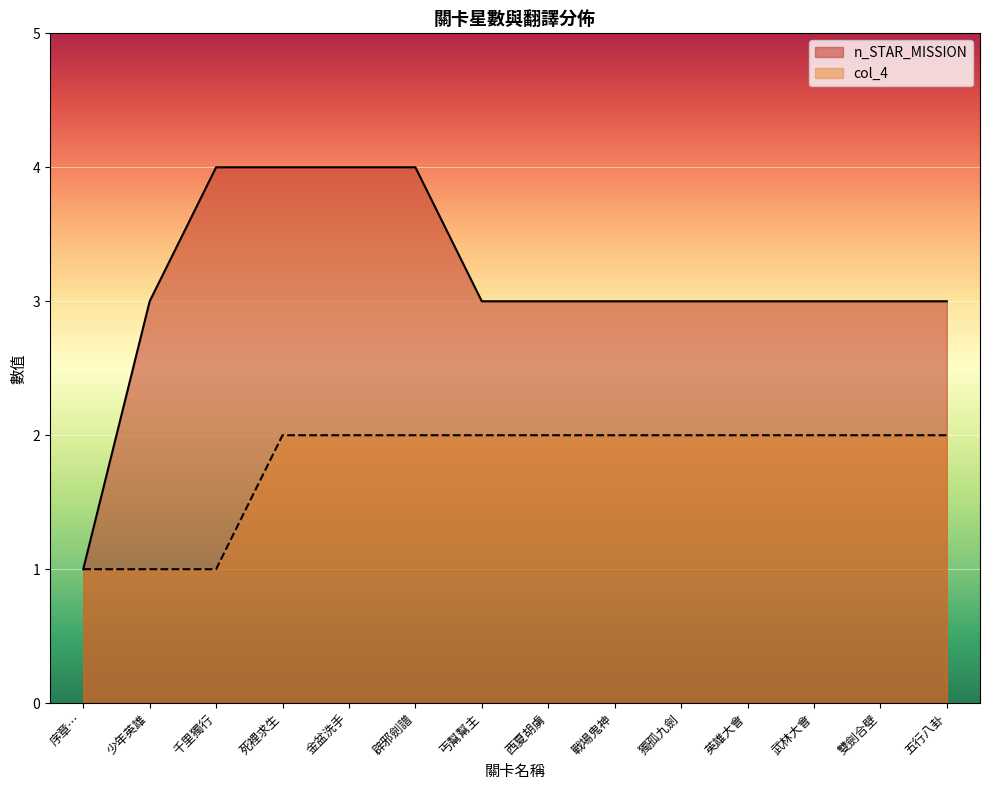

Is it true that col_4 equals 2 at 英雄大會?

True